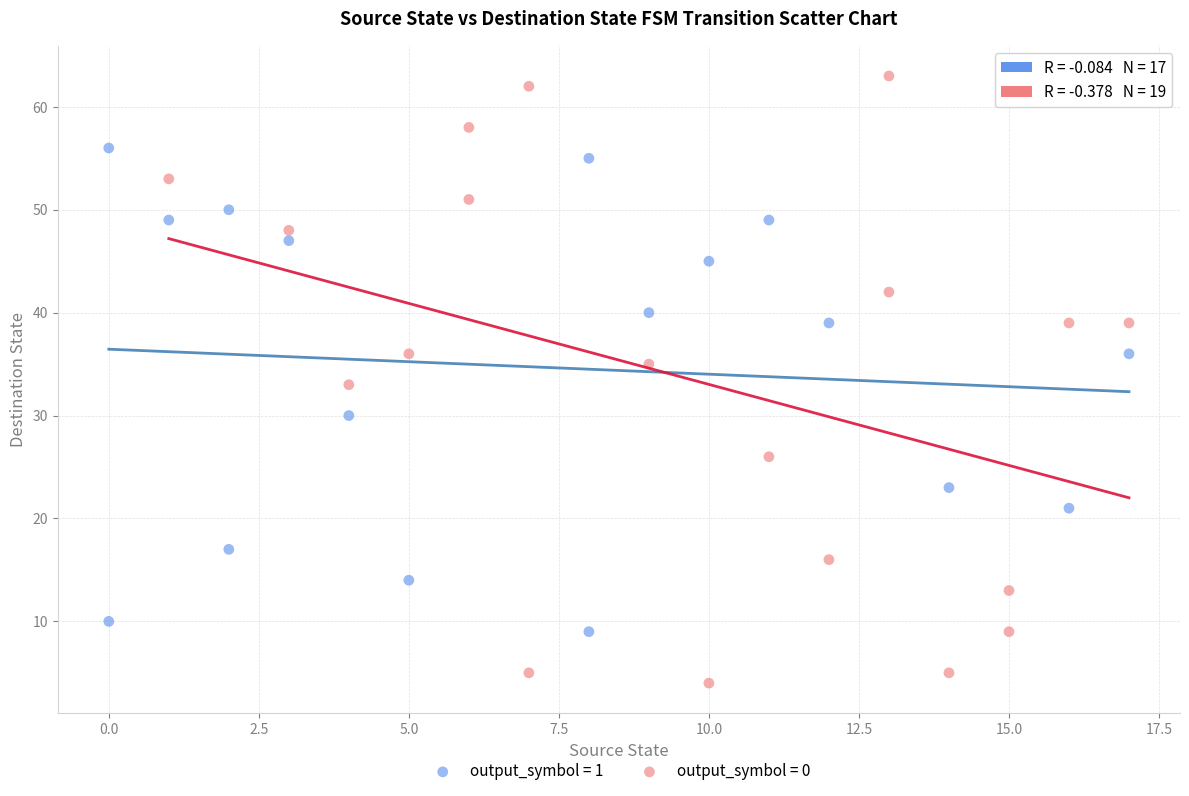

Which series reaches the minimum Y coordinate?

output_symbol = 0